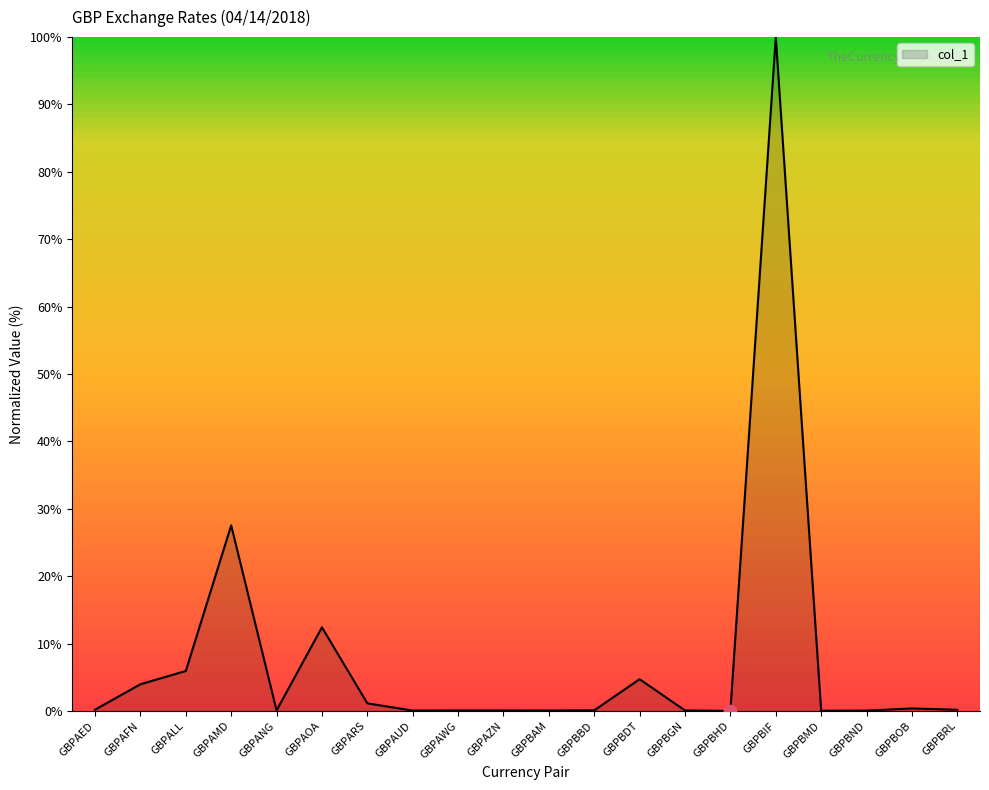

What is the change in value from GBPBAM to GBPBOB?

+0.3